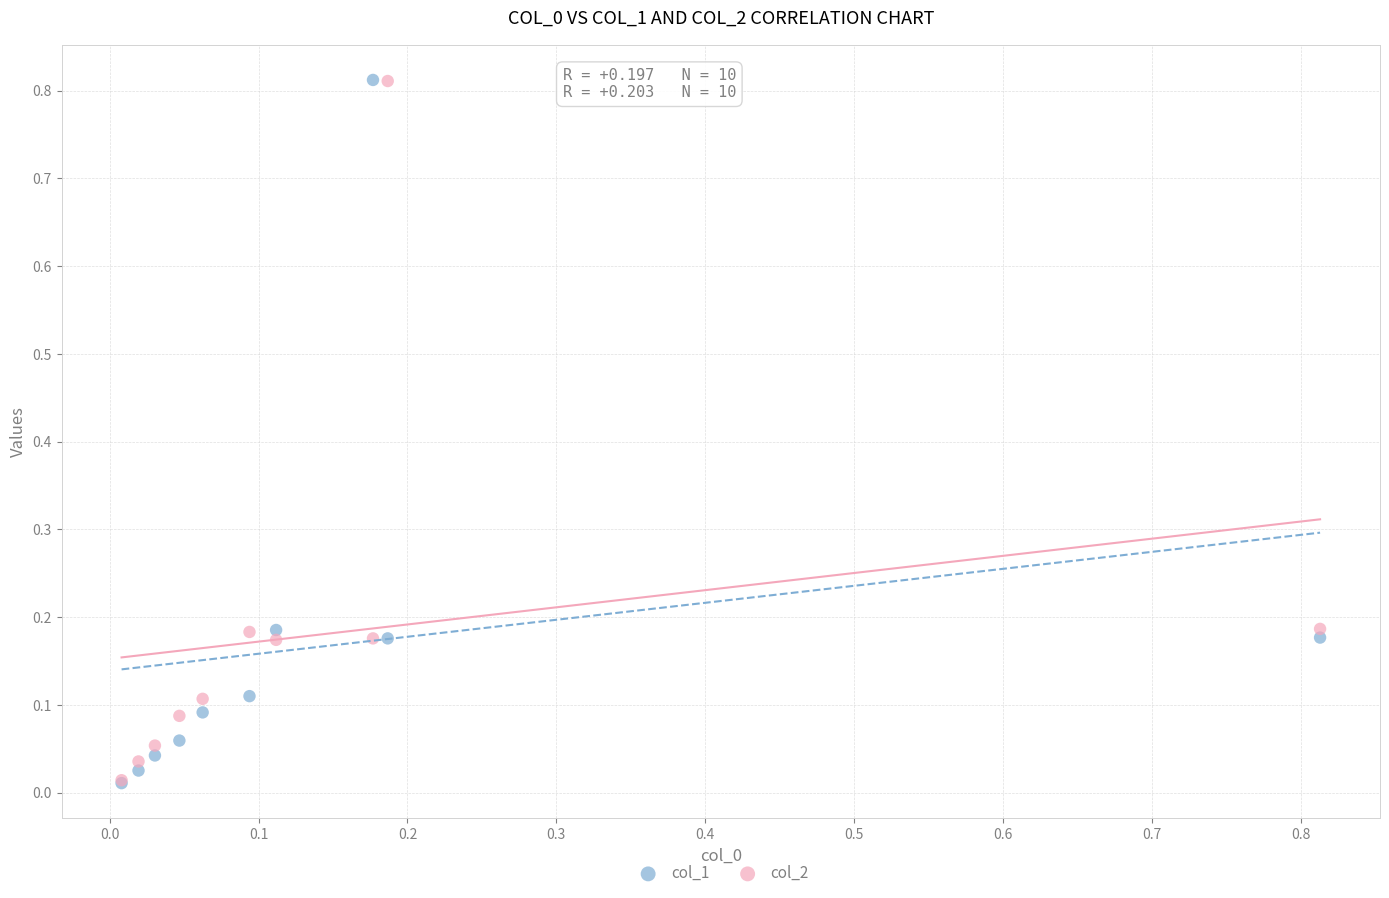

What are all the series names shown in the legend?

col_1, col_2